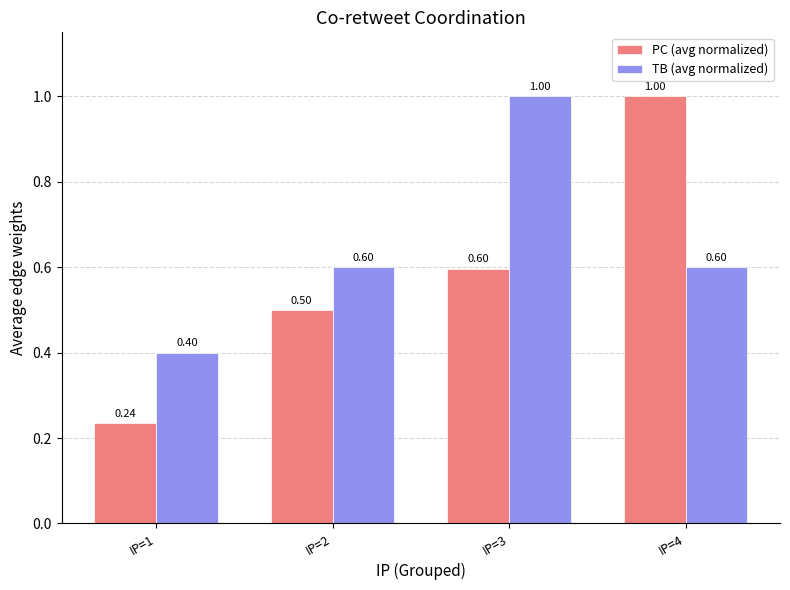

The value of TB (avg normalized) at IP=4 is 0.6. True or false?

True